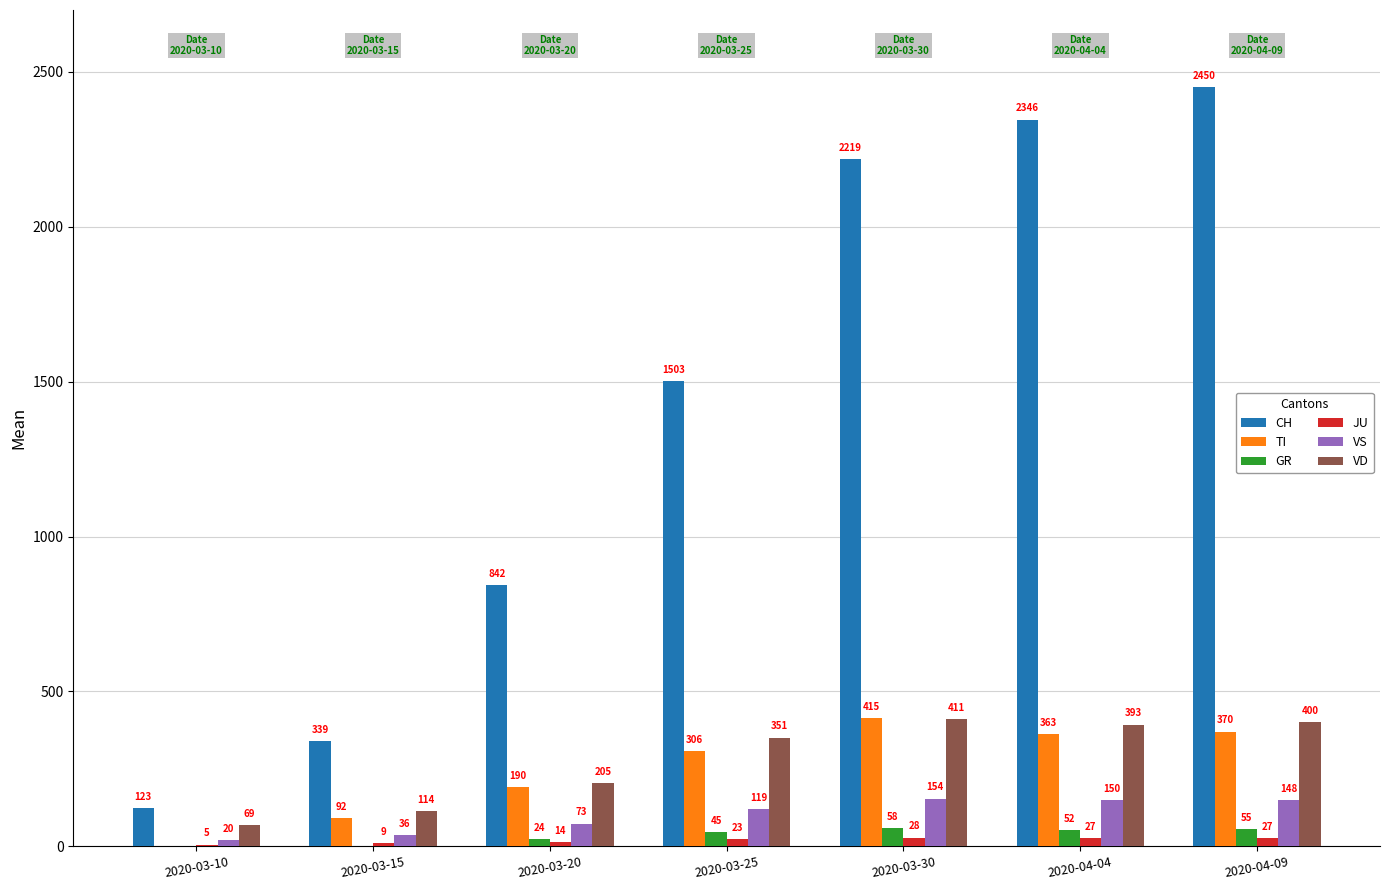

What is the average value of the VD series?

278